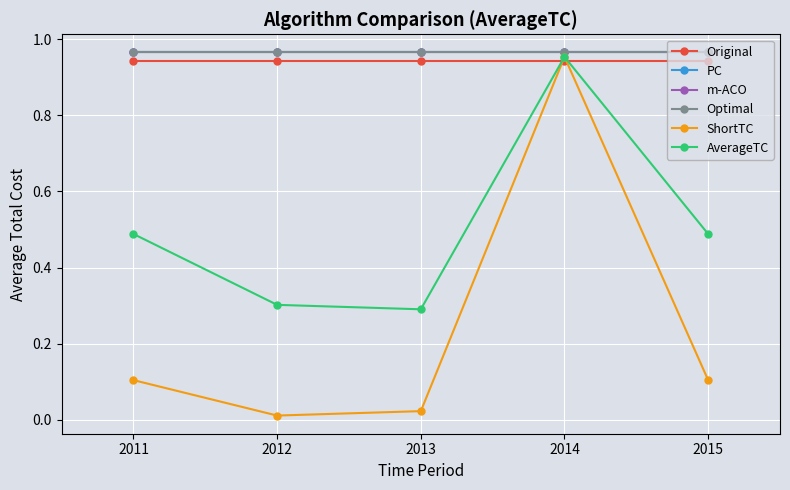

At how many categories does at least one series exceed 0?

5